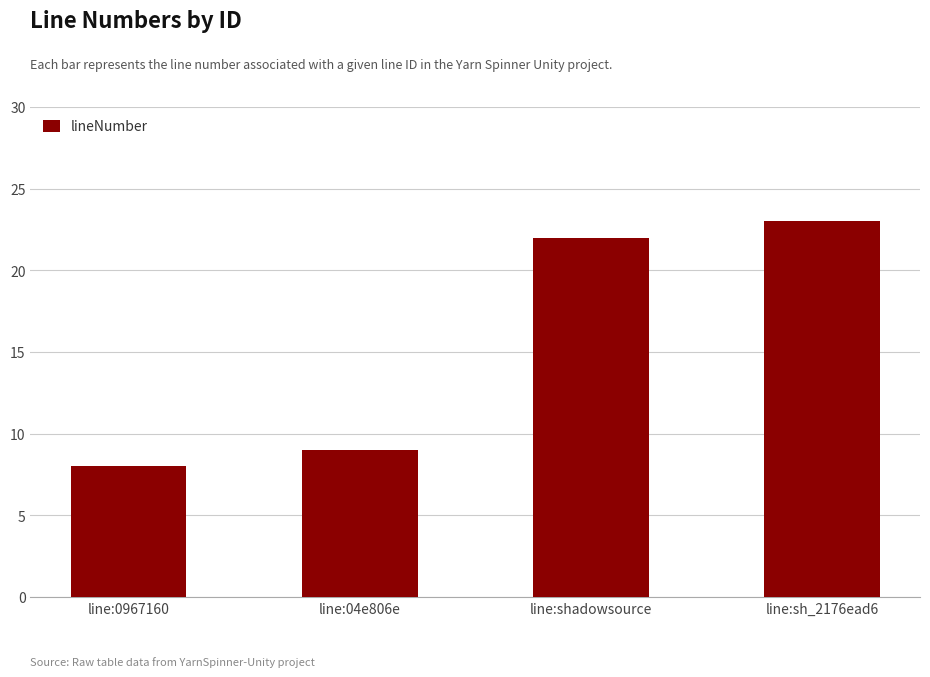

What position from the right is line:04e806e?

3